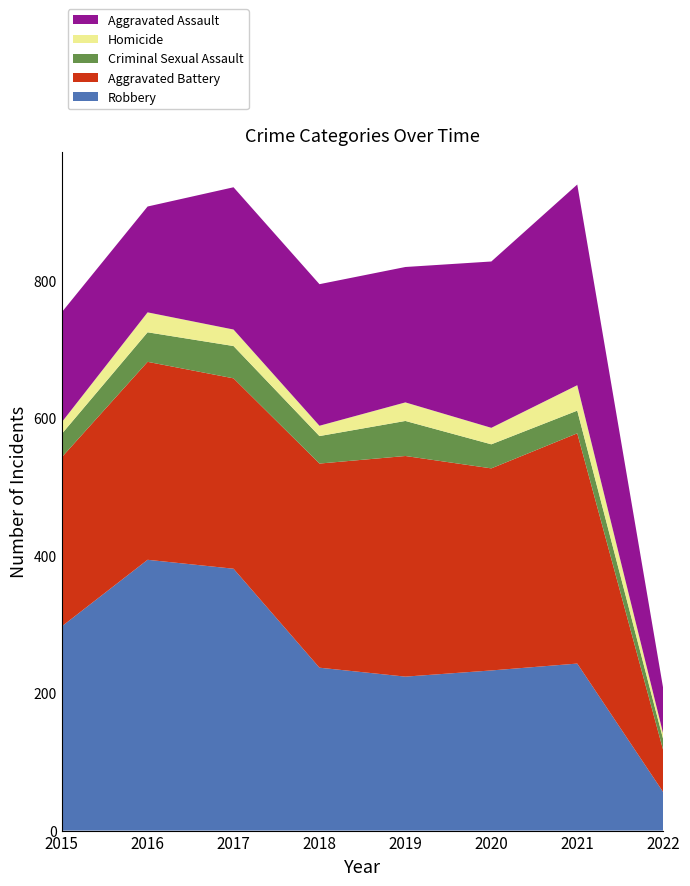

Reading left to right, extract all data points from this chart.

Aggravated Assault: 2015=160	2016=154	2017=207	2018=206	2019=197	2020=242	2021=292	2022=66
Aggravated Battery: 2015=246	2016=288	2017=277	2018=297	2019=321	2020=294	2021=335	2022=61
Criminal Sexual Assault: 2015=34	2016=43	2017=47	2018=40	2019=51	2020=35	2021=33	2022=16
Homicide: 2015=17	2016=29	2017=24	2018=15	2019=27	2020=24	2021=37	2022=8
Robbery: 2015=297	2016=394	2017=381	2018=237	2019=224	2020=233	2021=243	2022=56